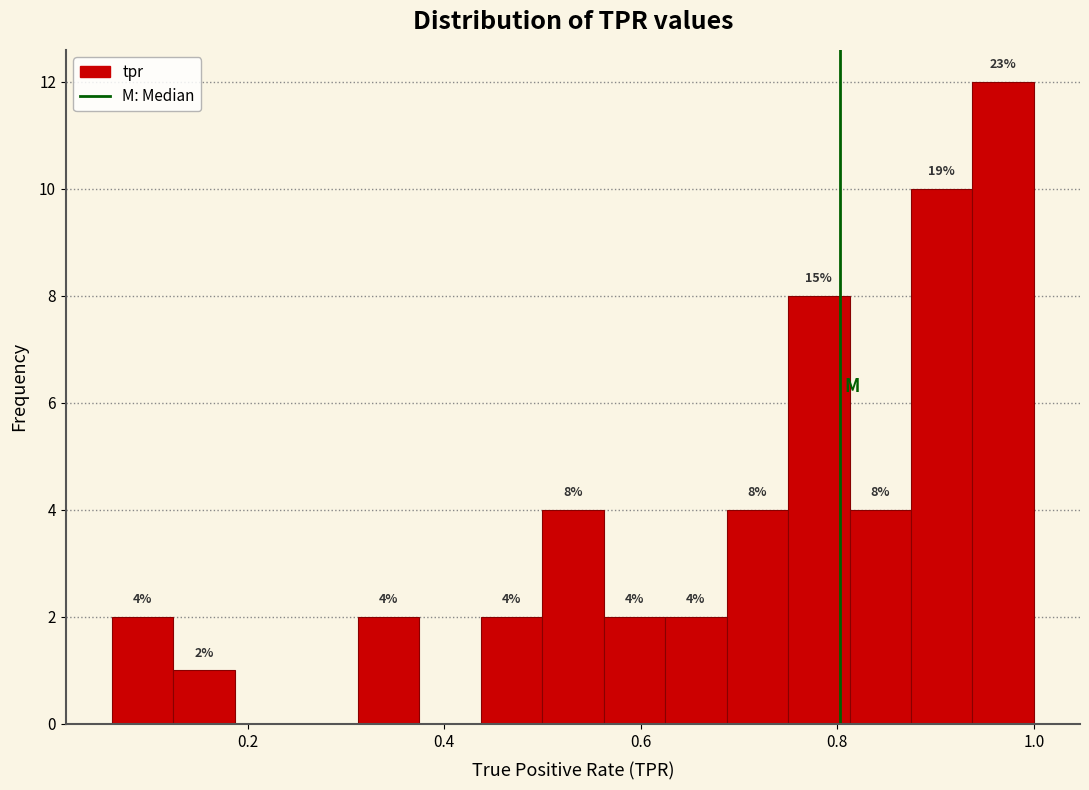

Around what value on the x-axis is the tallest bar? Give the approximate position of its centre, as read against the axis.

0.96